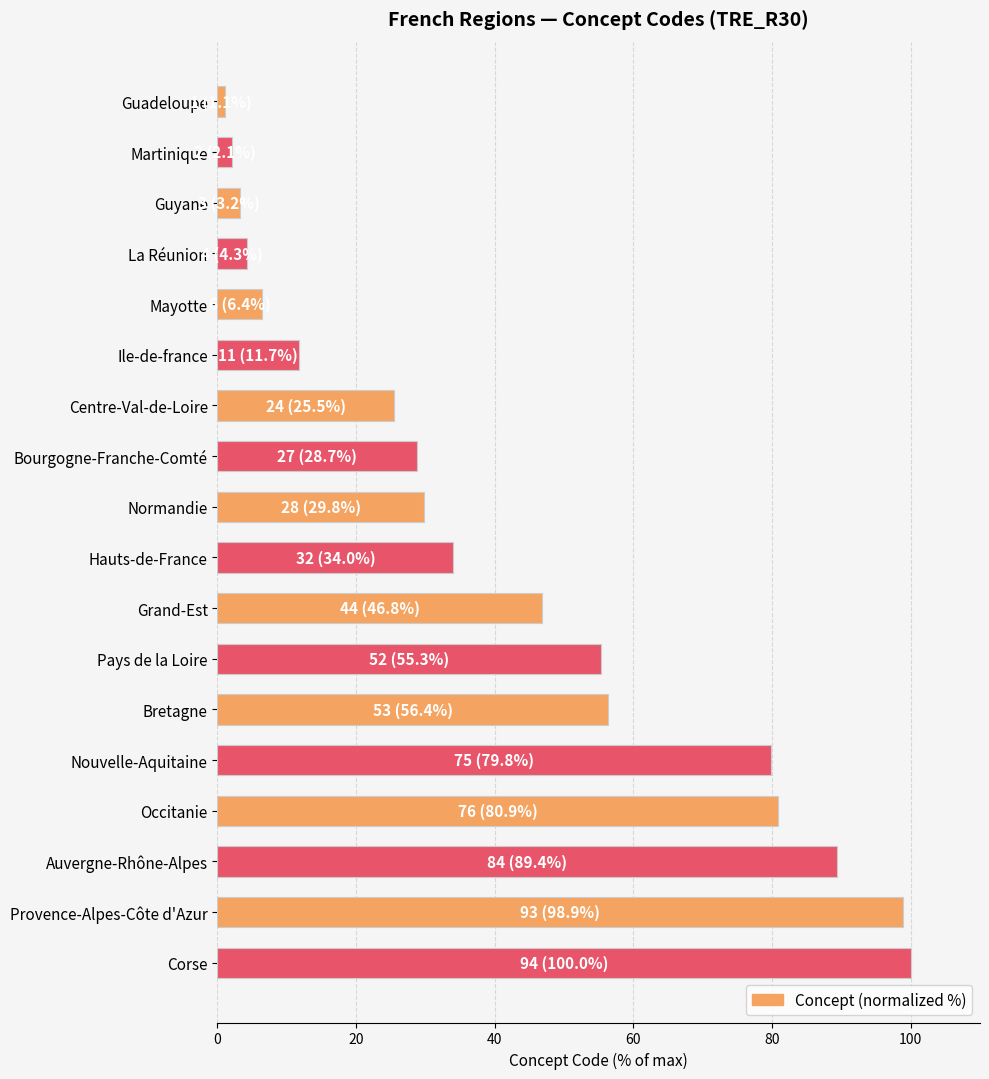

Reading bottom to top, what are all the values shown in this chart?

100.0	98.9	89.4	80.9	79.8	56.4	55.3	46.8	34.0	29.8	28.7	25.5	11.7	6.4	4.3	3.2	2.1	1.1